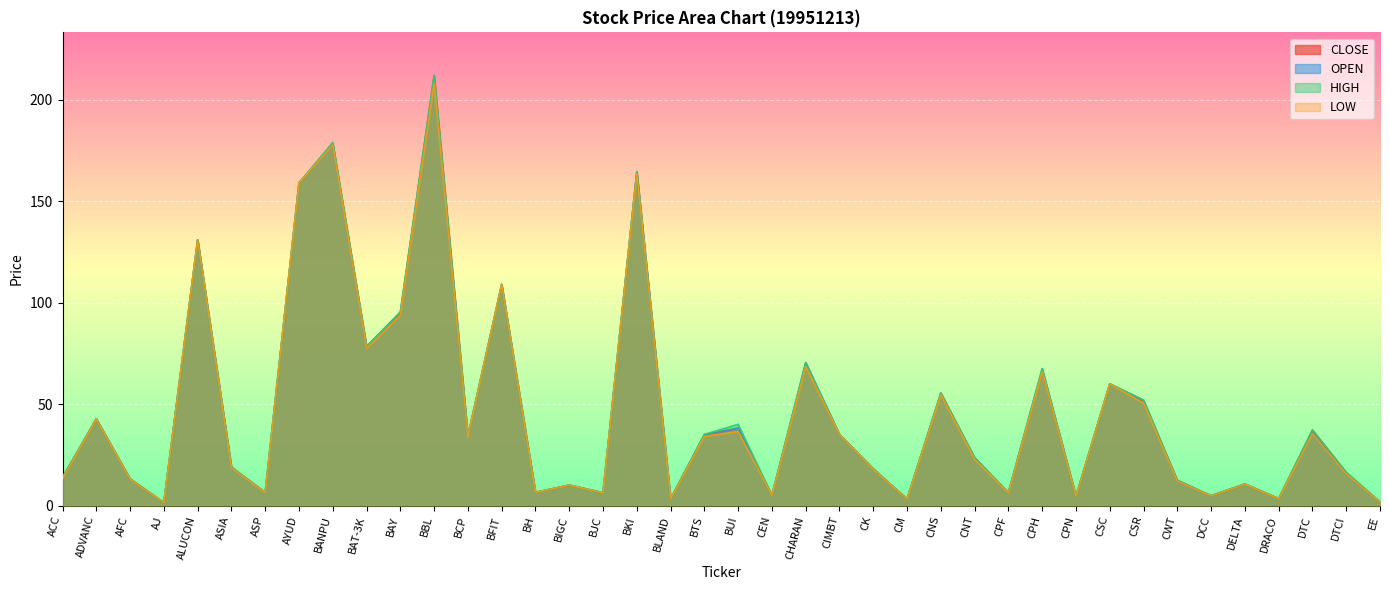

At which category is the sum across all series the highest?

BBL